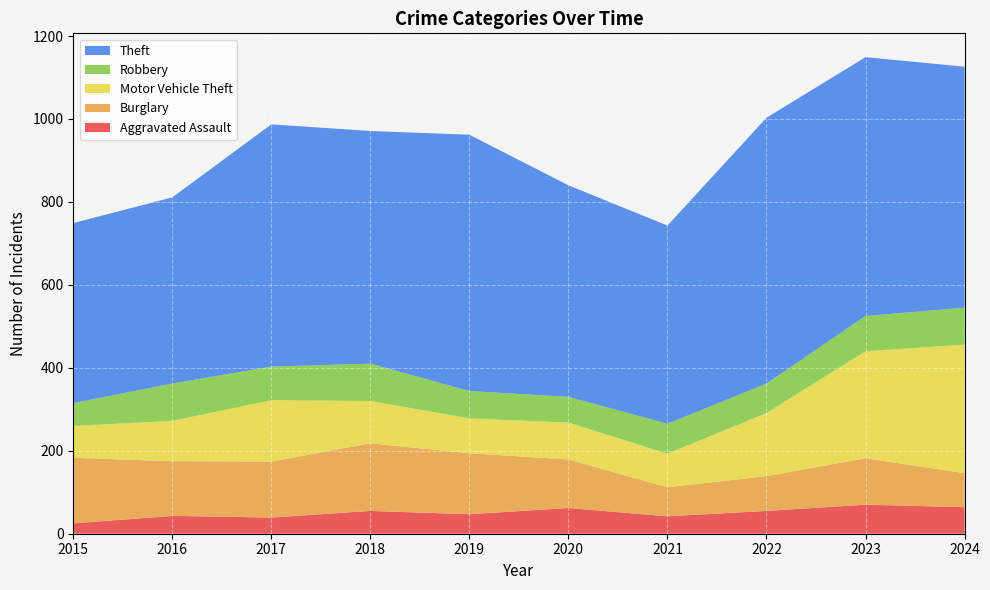

Reading left to right, transcribe all the data shown in this chart.

Aggravated Assault: 25	43	39	55	47	62	42	55	70	64
Burglary: 158	132	135	163	147	117	70	84	112	82
Motor Vehicle Theft: 77	97	148	102	84	89	81	152	258	310
Robbery: 55	90	81	90	66	62	72	71	85	89
Theft: 434	449	584	561	618	510	478	641	624	581